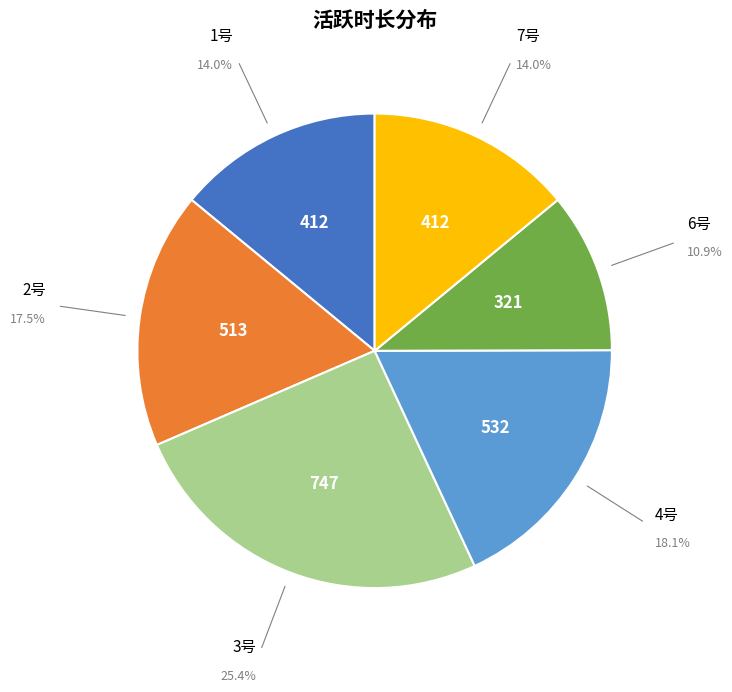

Which category has the biggest portion of the pie?

3号